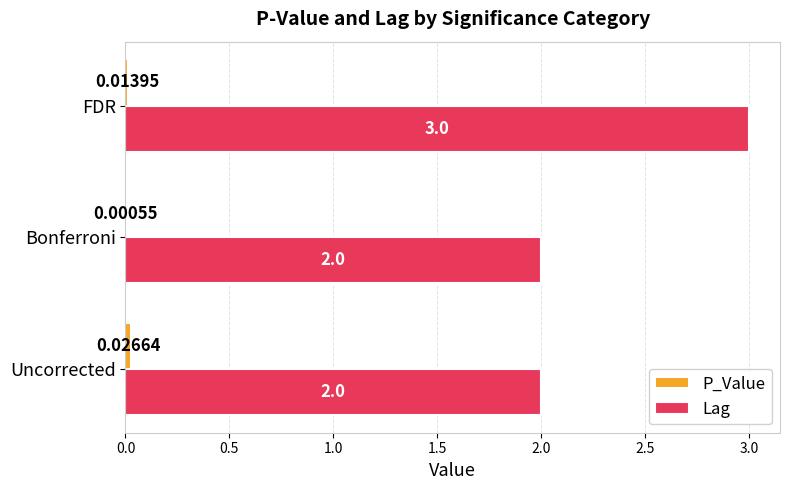

Which series has the largest total across all categories?

Lag